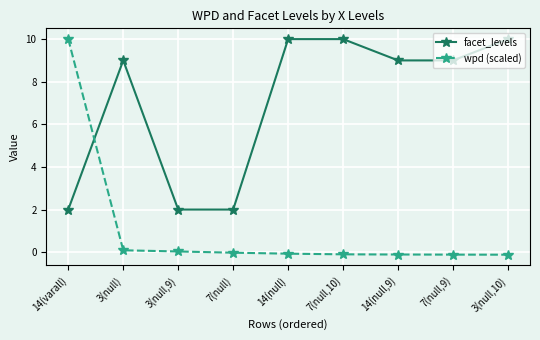

What is the minimum value for wpd (scaled)?

-0.1